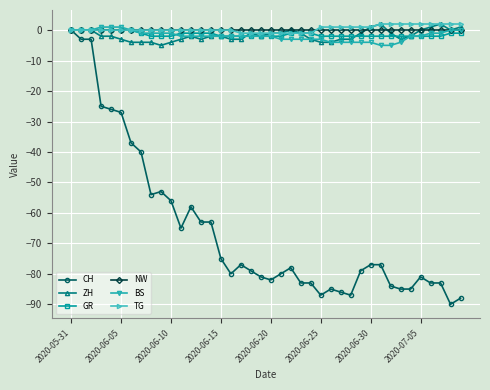

What is the smallest value displayed?

-90